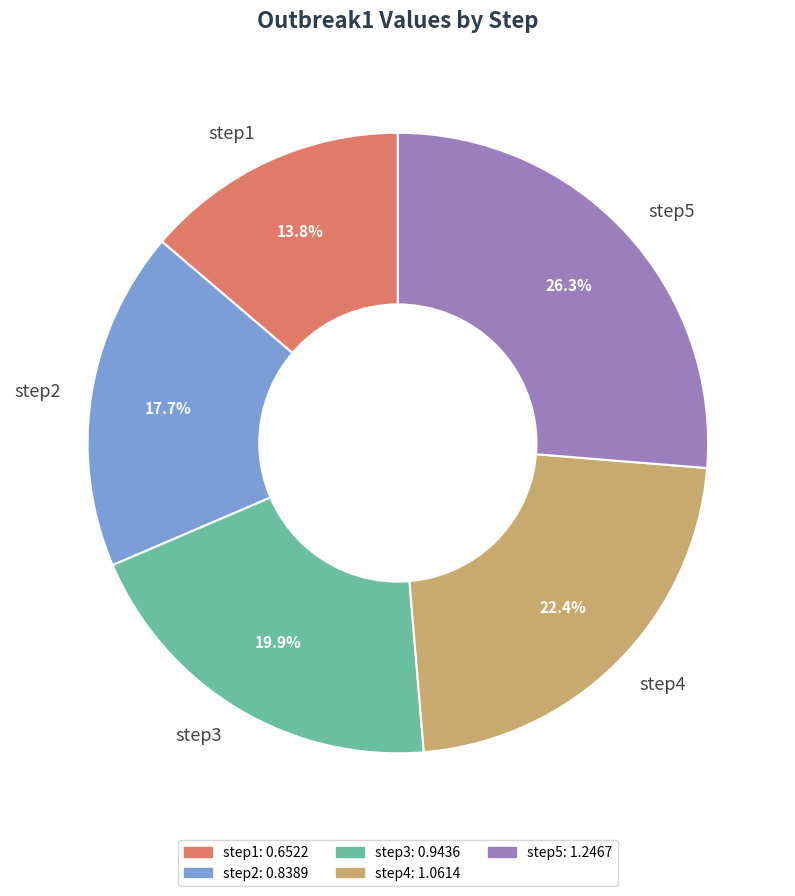

Does step4 account for over 50% of the chart?

No